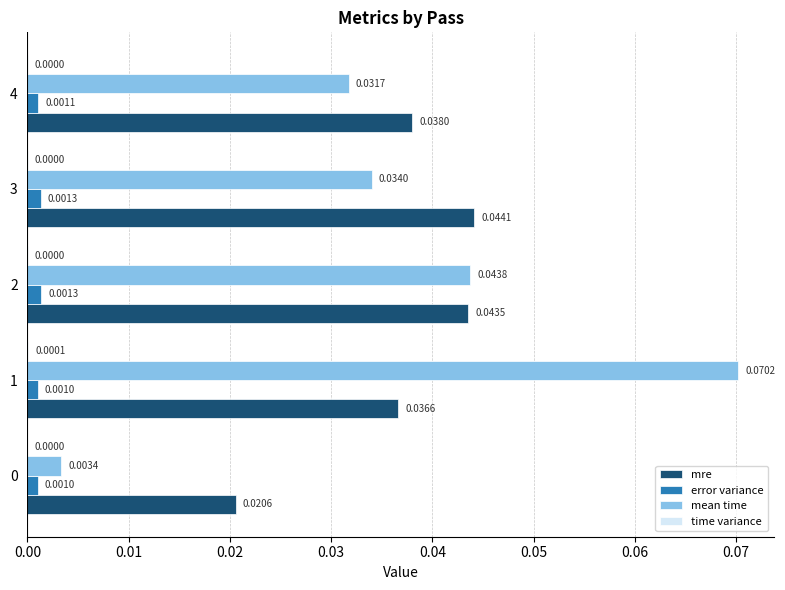

Which series changed the most between 1 and 4?

mean time